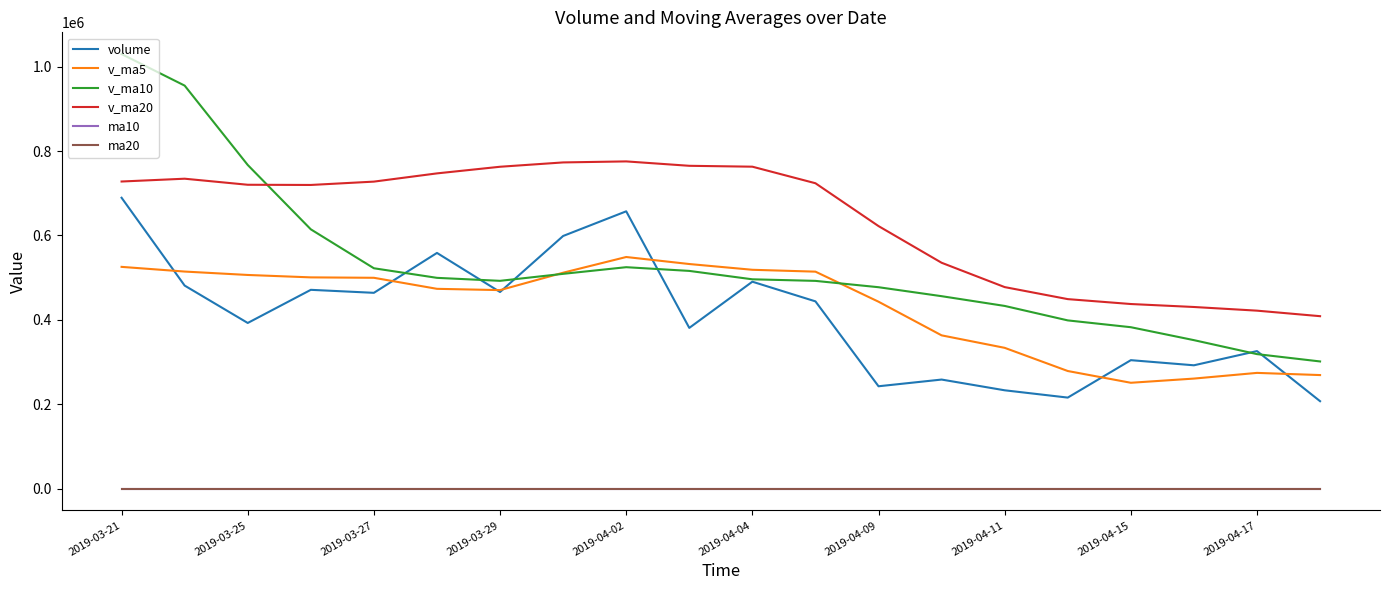

True or false: v_ma5 and v_ma20 cross at least once.

False